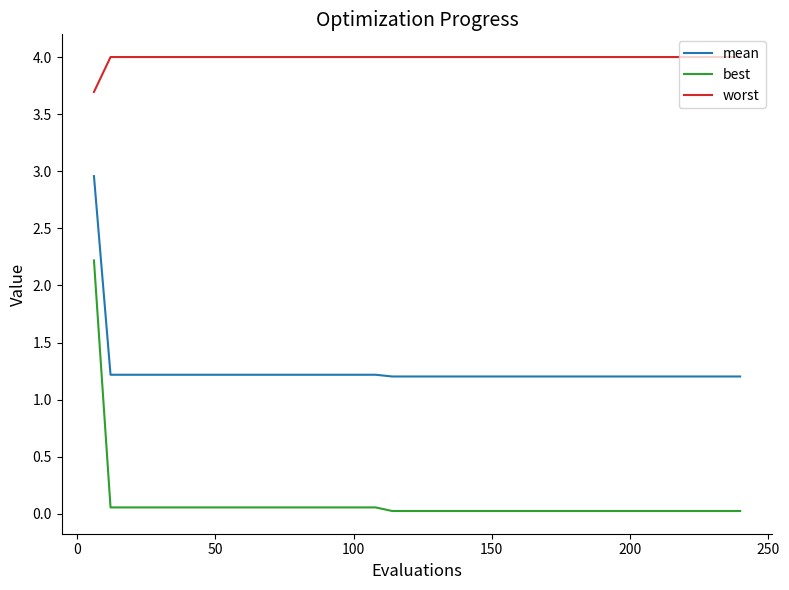

True or false: mean and best cross at least once.

False